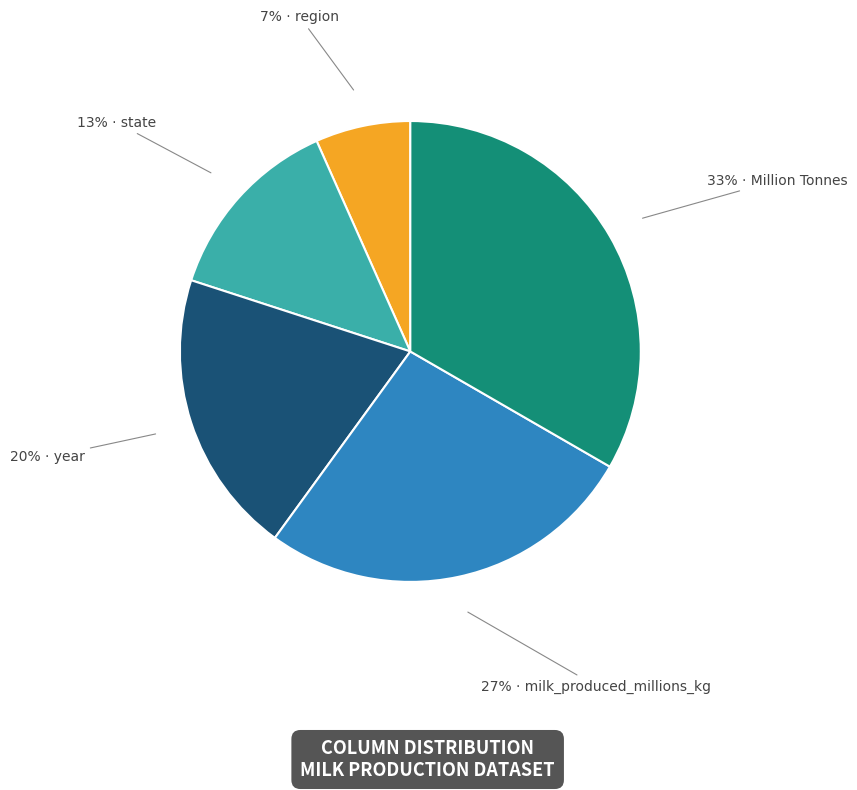

Is there a majority slice in this chart?

No